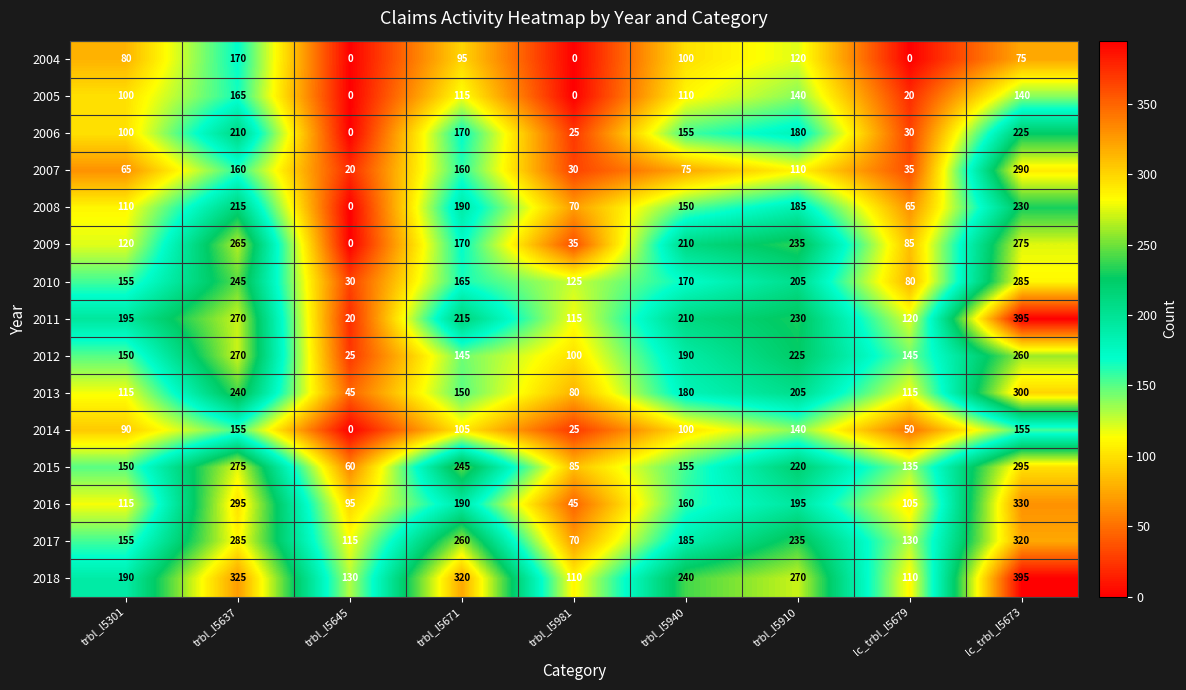

Which series has the largest range (max minus min)?

2011